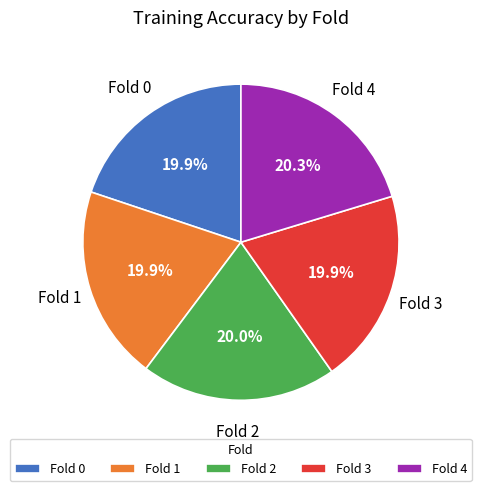

Count the number of slices in the pie.

5